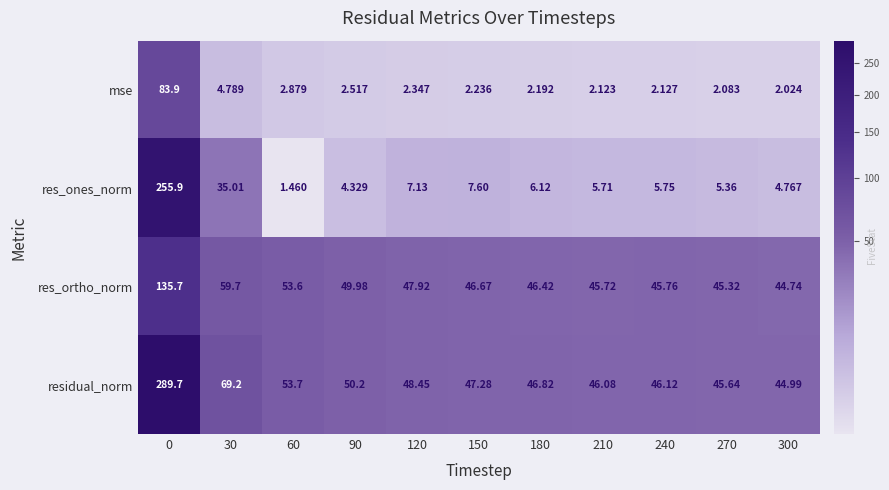

List the series in order of their overall mean, lowest first.

mse, res_ones_norm, res_ortho_norm, residual_norm